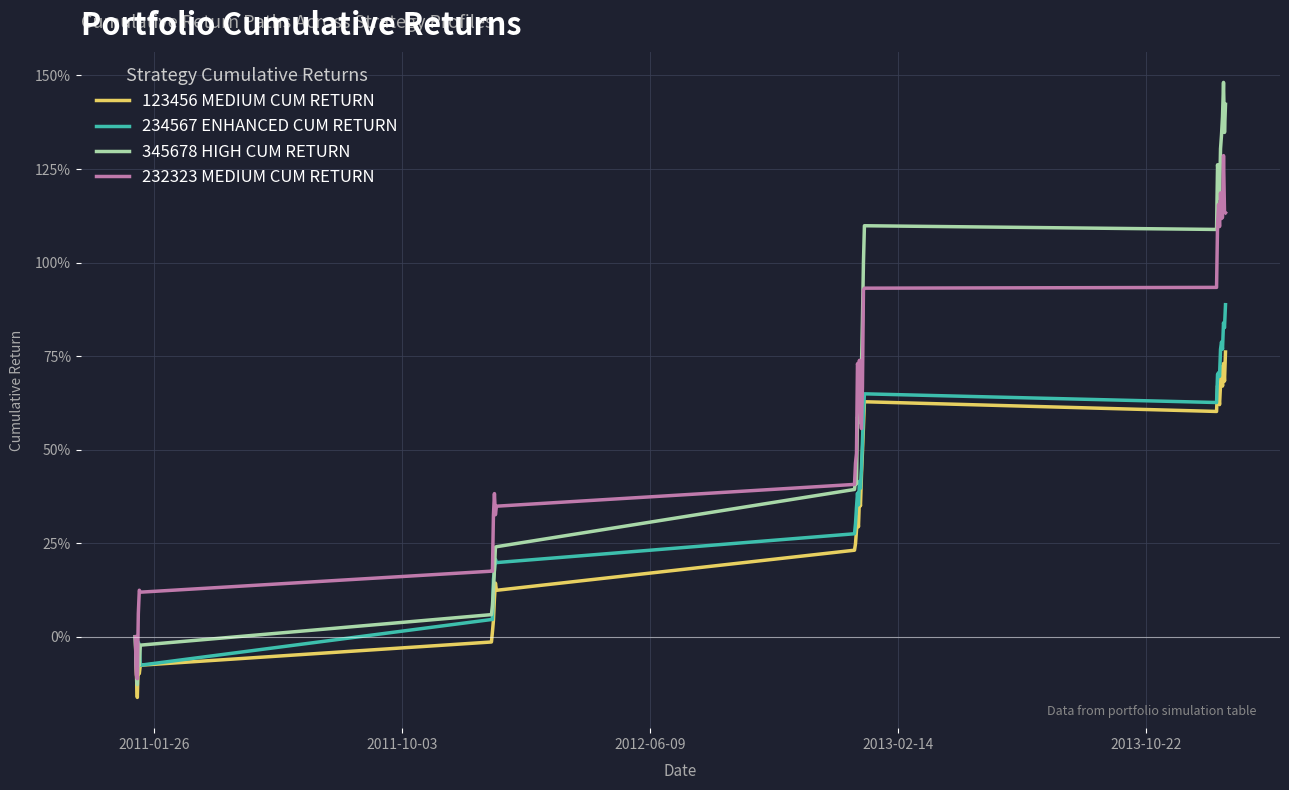

Does the chart have visible grid lines?

Yes